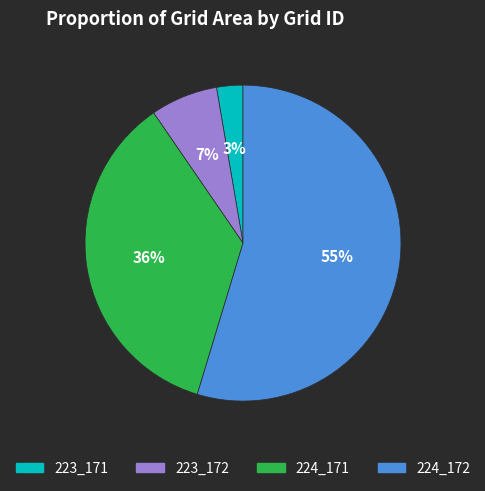

What percentage is the 223_172 slice, to the nearest percent?

7%